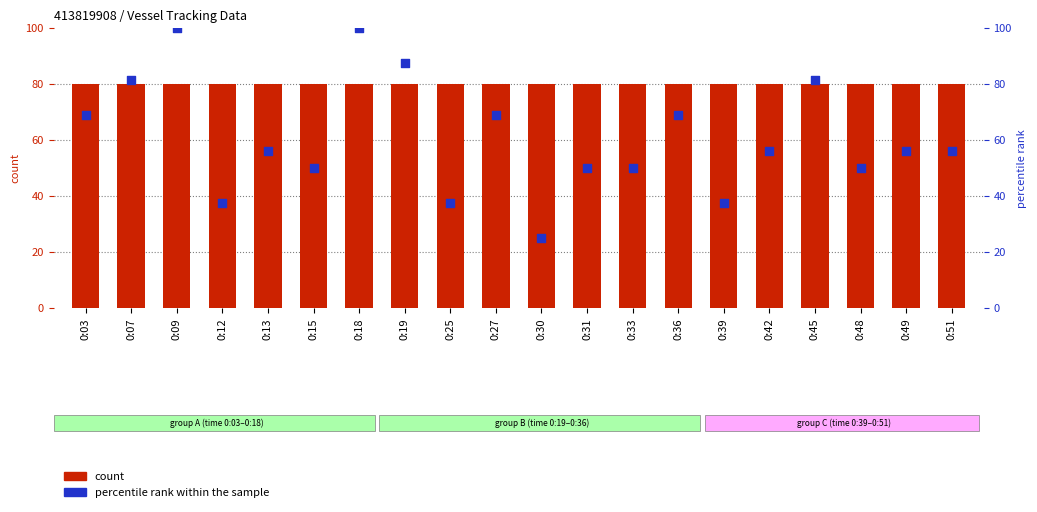

At which category is the sum across all series the highest?

0:09